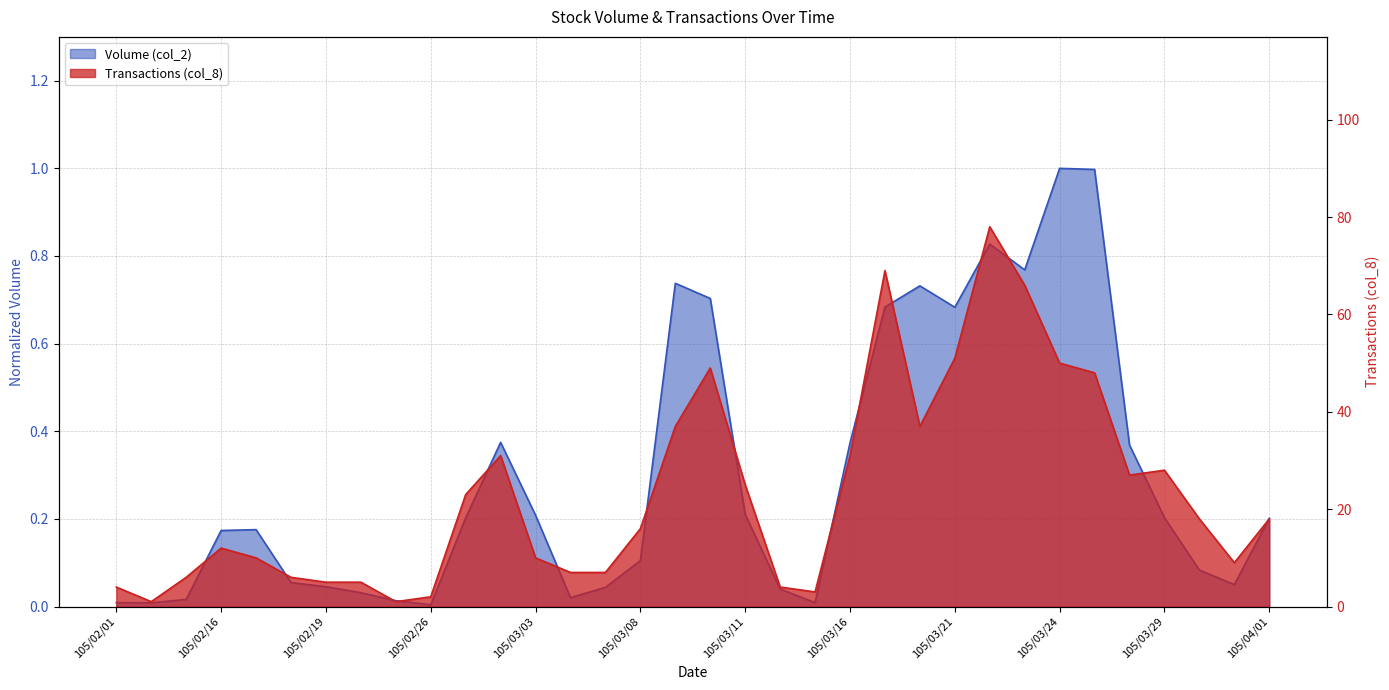

List the labels in order of Volume (col_2) value, smallest first.

105/02/26, 105/02/02, 105/02/01, 105/03/15, 105/02/23, 105/02/15, 105/03/04, 105/02/22, 105/03/14, 105/03/07, 105/02/19, 105/03/31, 105/02/18, 105/03/30, 105/03/08, 105/02/16, 105/02/17, 105/04/01, 105/03/01, 105/03/29, 105/03/03, 105/03/11, 105/03/28, 105/03/16, 105/03/02, 105/03/21, 105/03/17, 105/03/10, 105/03/18, 105/03/09, 105/03/23, 105/03/22, 105/03/25, 105/03/24